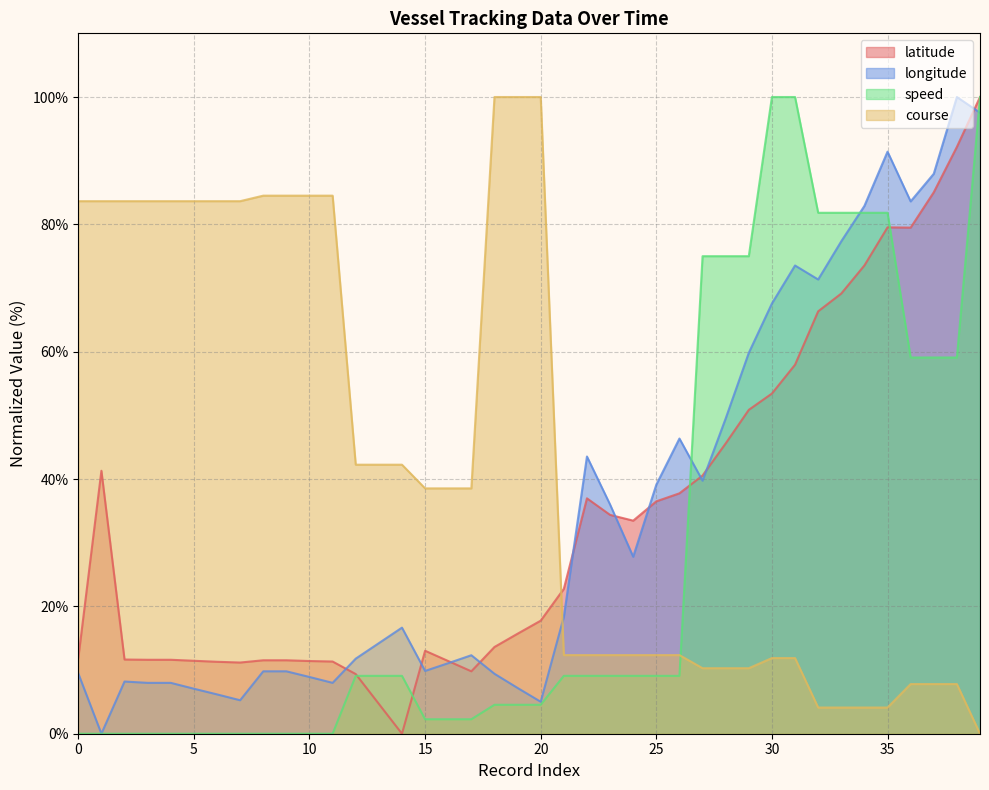

List the series in order of their peak value, lowest first.

latitude, longitude, speed, course